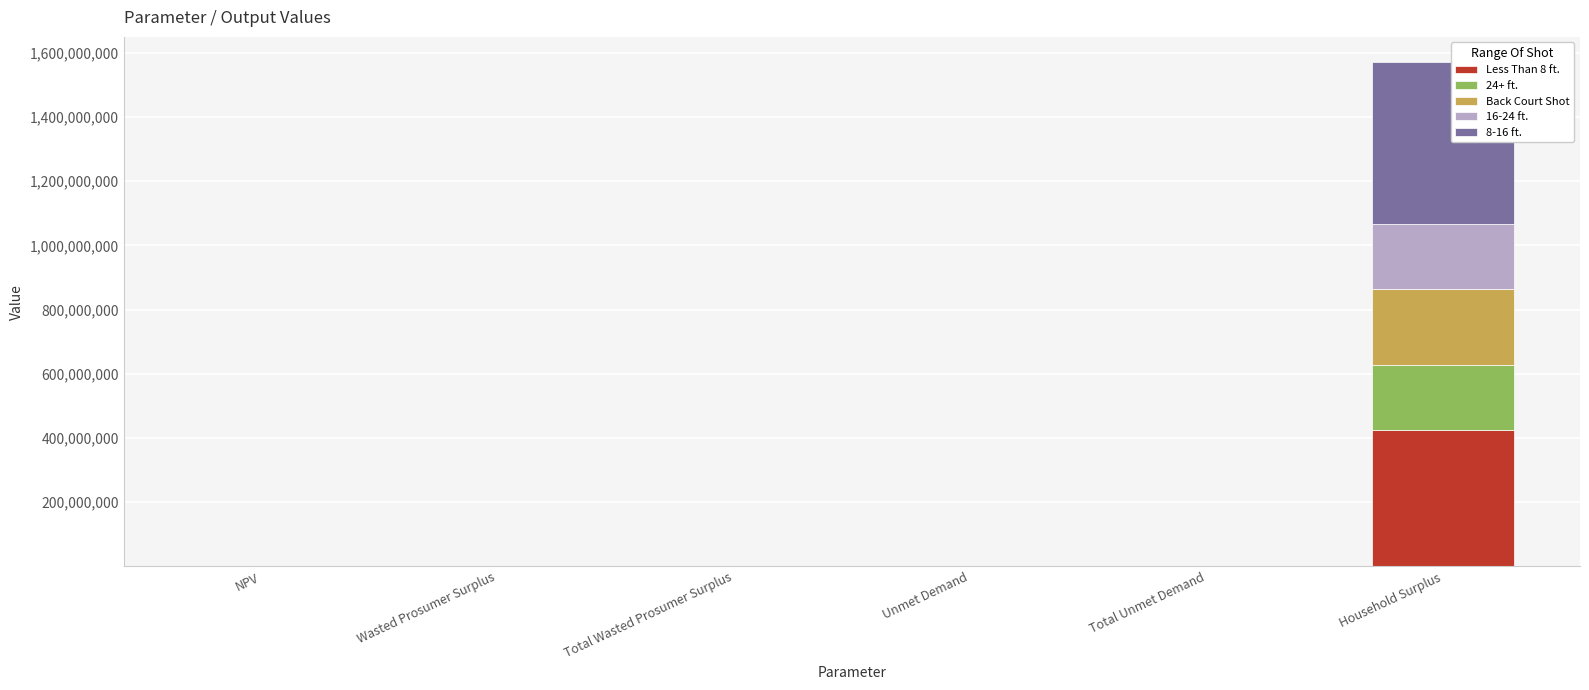

At which category is the sum across all series the highest?

Household Surplus